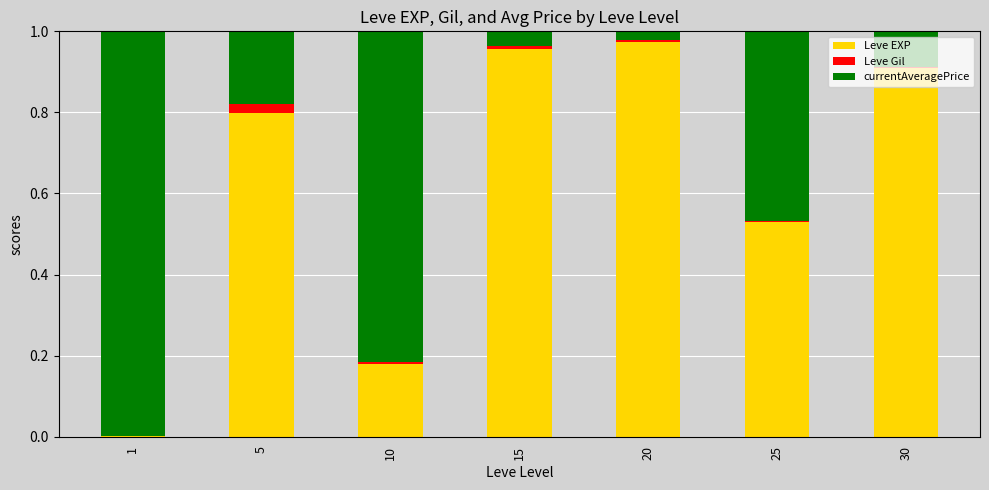

Is it true that Leve EXP equals 0.4 at 15?

False